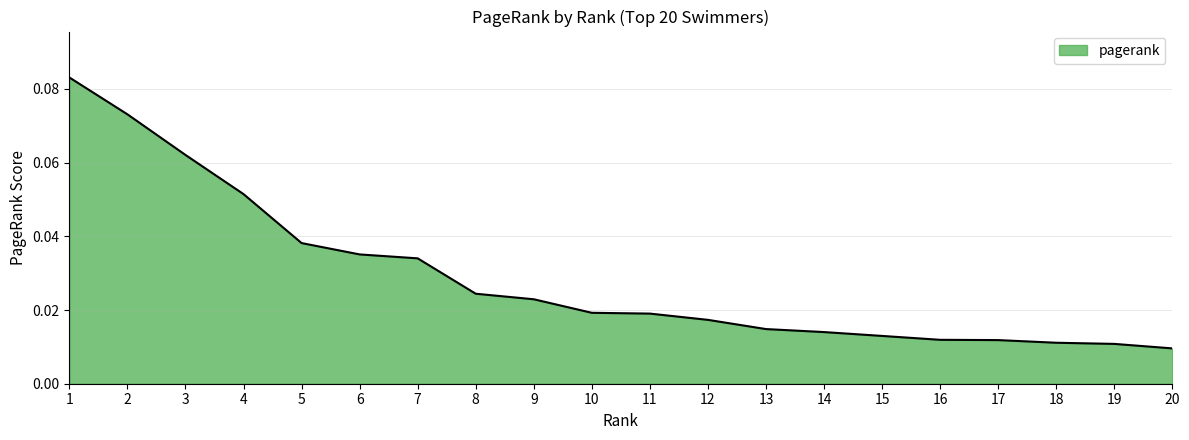

Does the chart have visible grid lines?

Yes